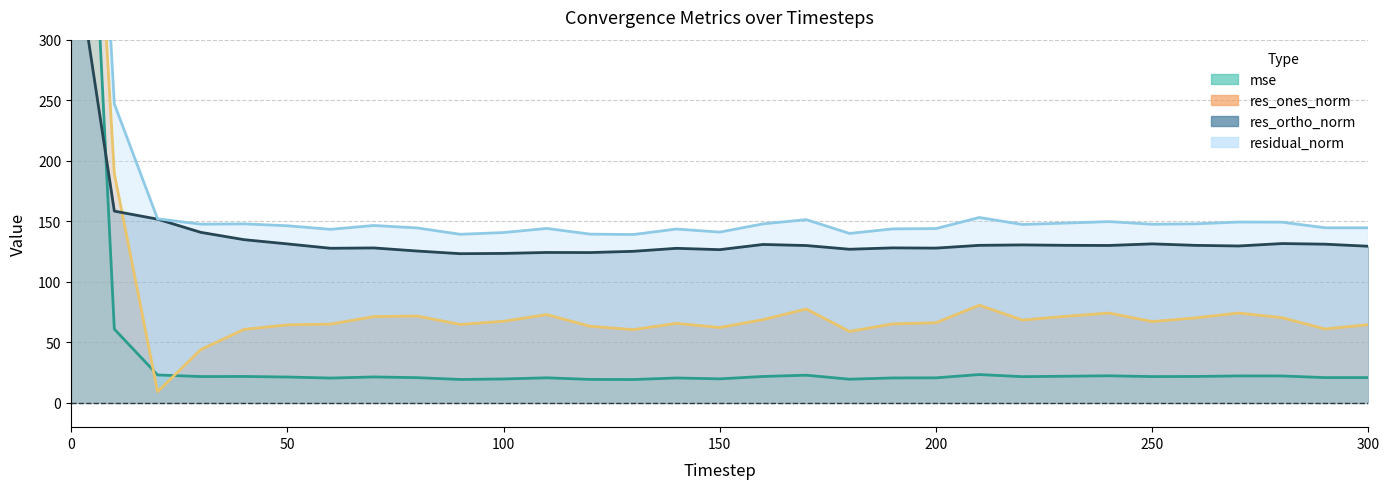

What is the value of the res_ortho_norm point at the 18th from the left?

130.0